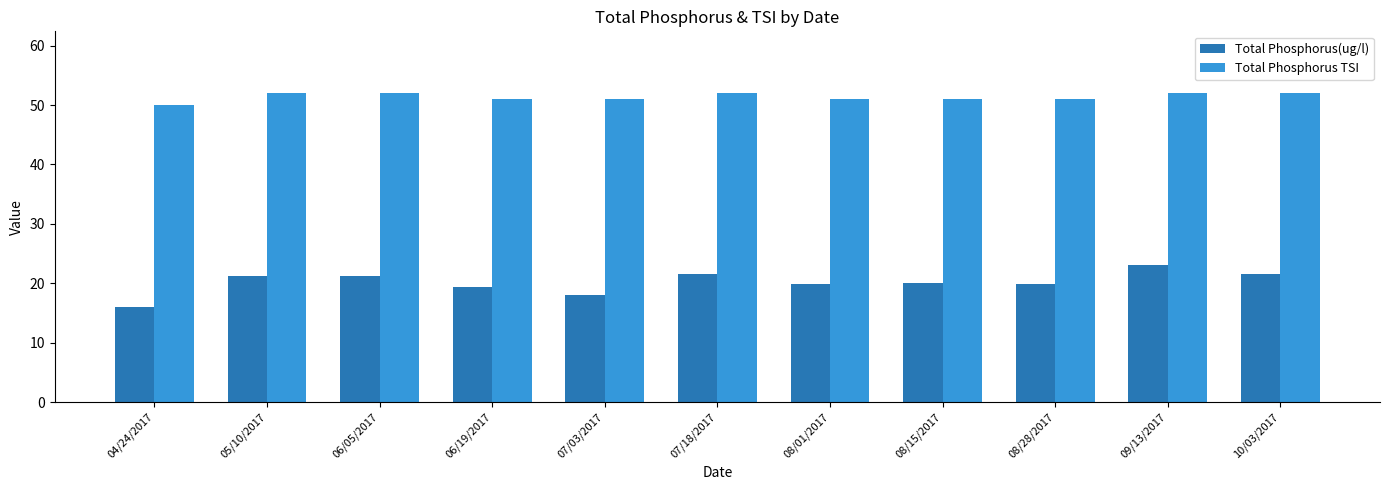

What is the lowest value of the Total Phosphorus(ug/l) series?

16.0